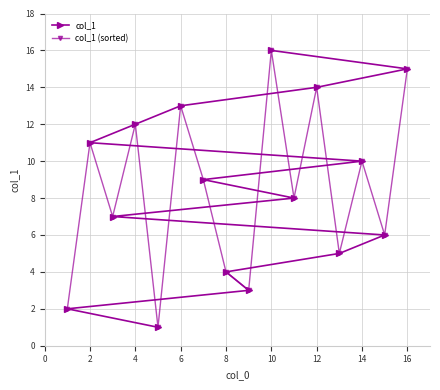

The value of col_1 at 2 is 11. True or false?

True